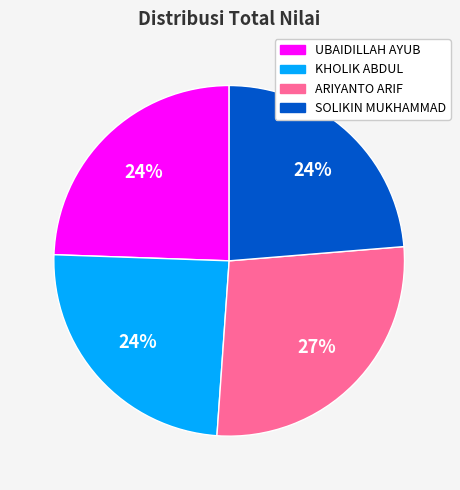

Approximately how many times larger is the value at KHOLIK ABDUL compared to SOLIKIN MUKHAMMAD?

1.0